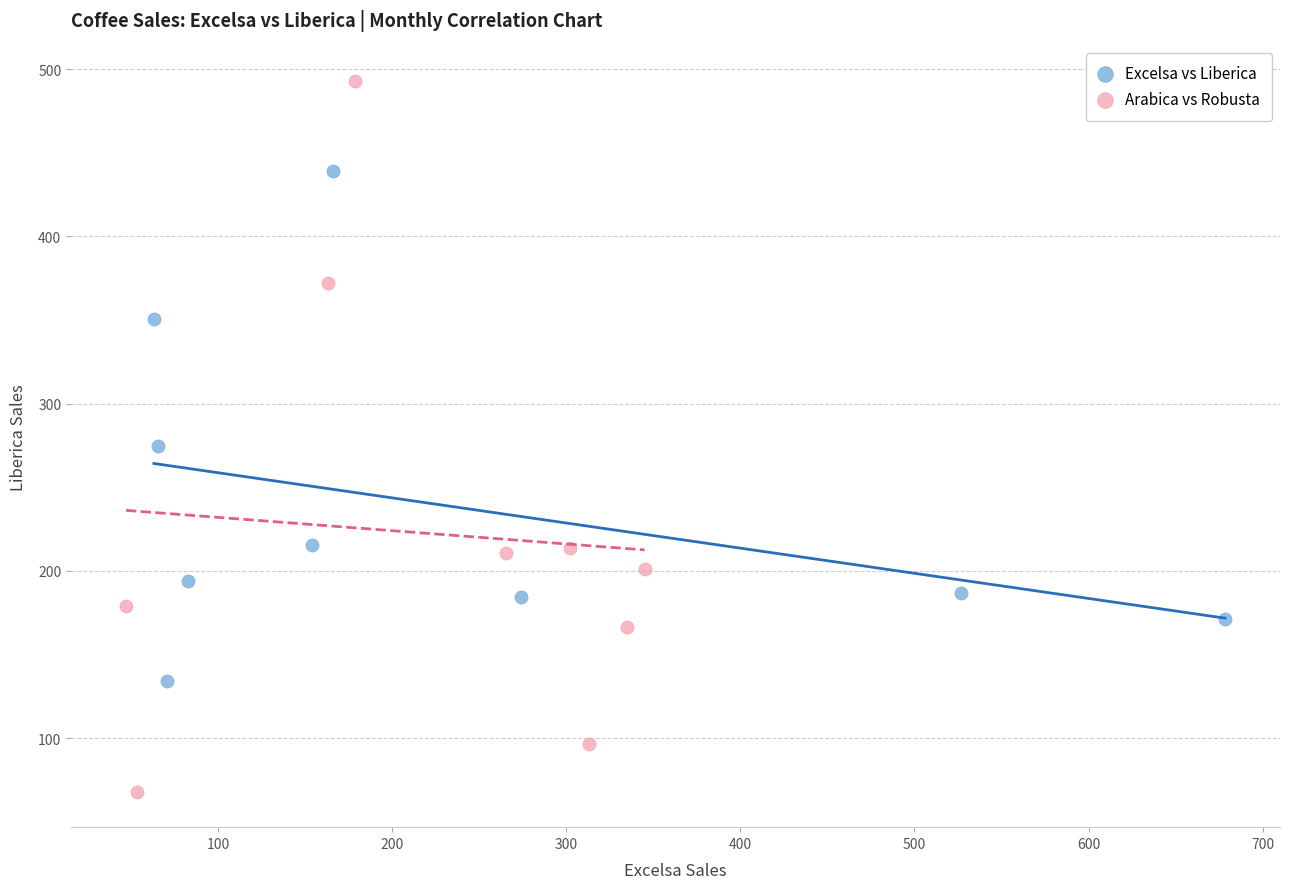

Which series reaches the minimum Y coordinate?

Arabica vs Robusta